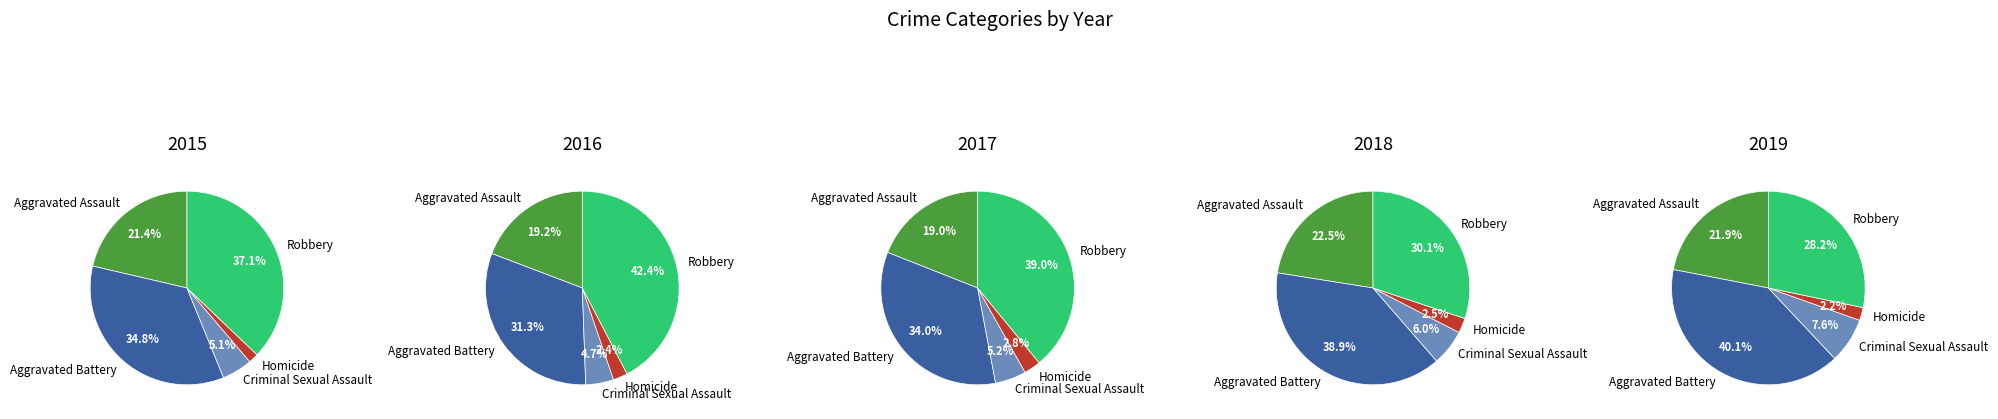

What is the smallest slice in the pie chart?

Homicide